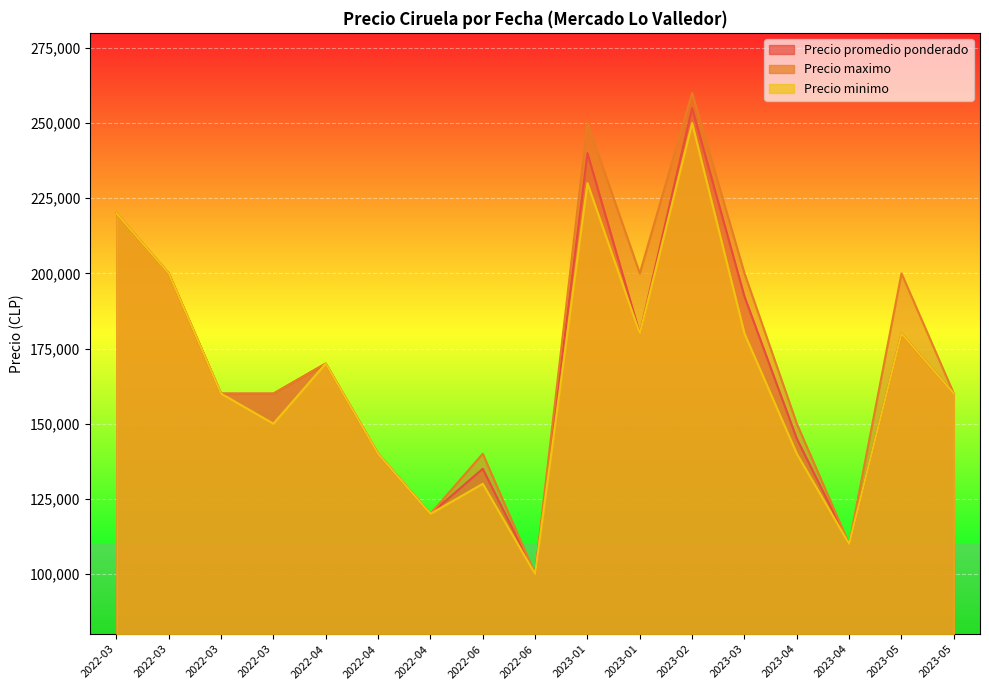

Between 2022-04-08 and 2023-05-23, which series saw the biggest shift?

Precio maximo